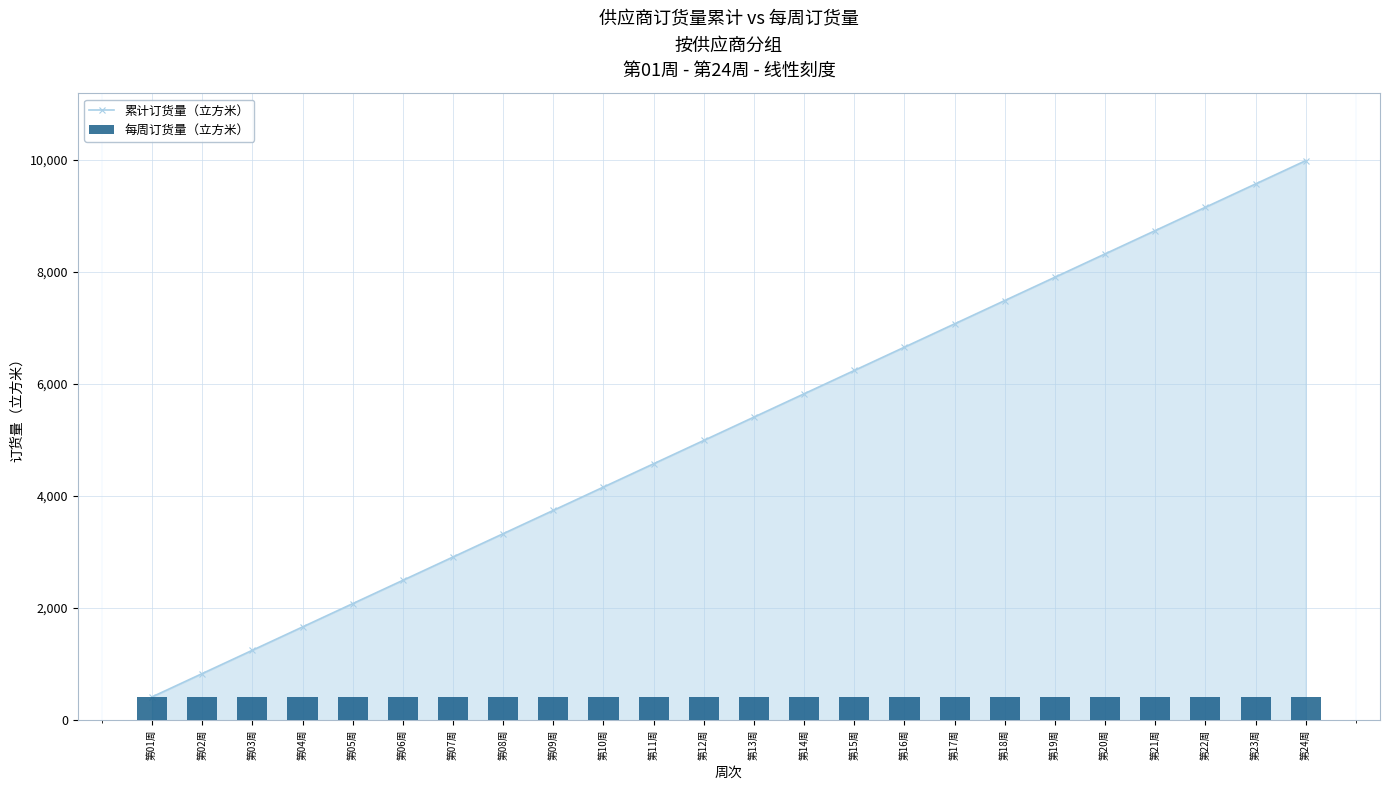

Which series has the widest spread of values?

累计订货量（立方米）